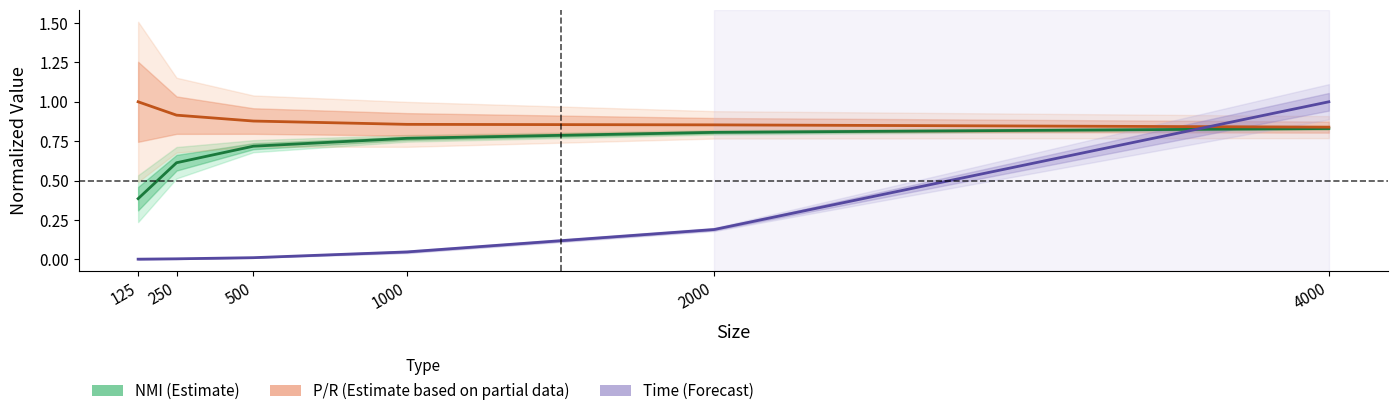

Which category has the lowest value in the P/R Mean (norm) series?

4000